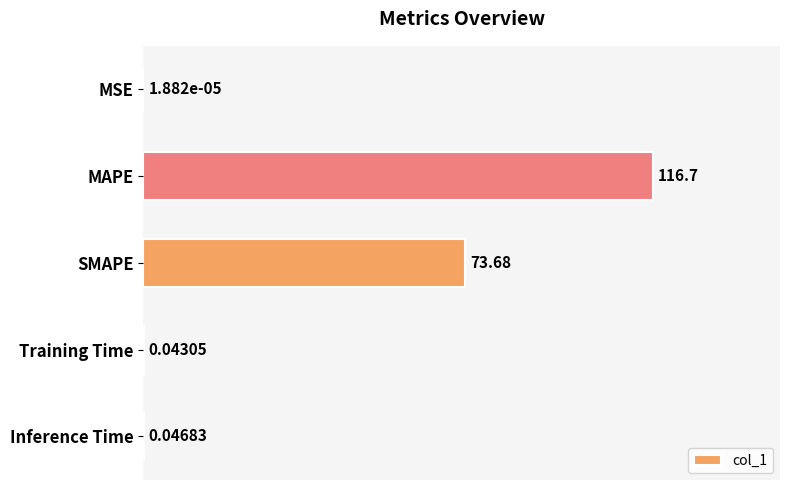

Which label corresponds to the largest value in the chart?

MAPE